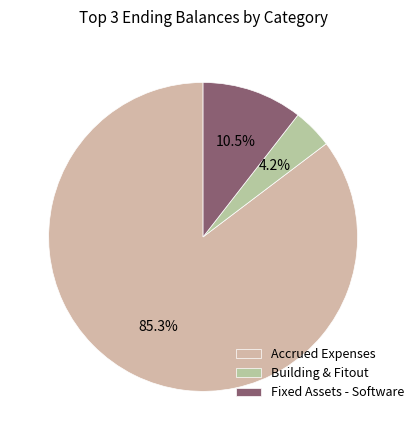

Which slice is the largest?

Accrued Expenses